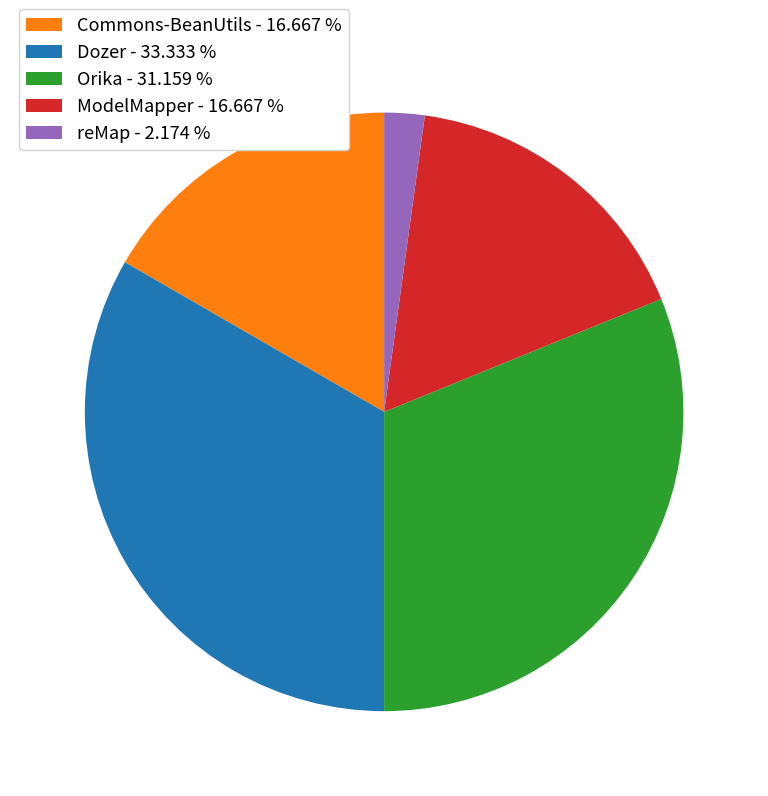

Does Commons-BeanUtils account for over 50% of the chart?

No